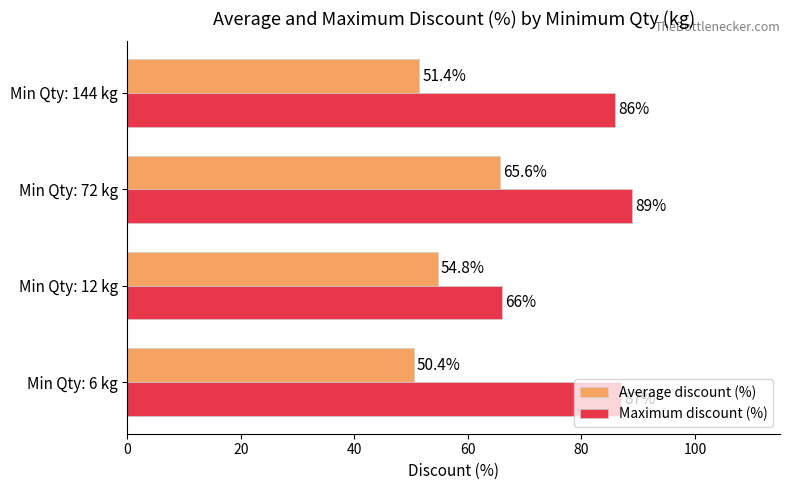

At which category is the sum across all series the highest?

Min Qty: 72 kg